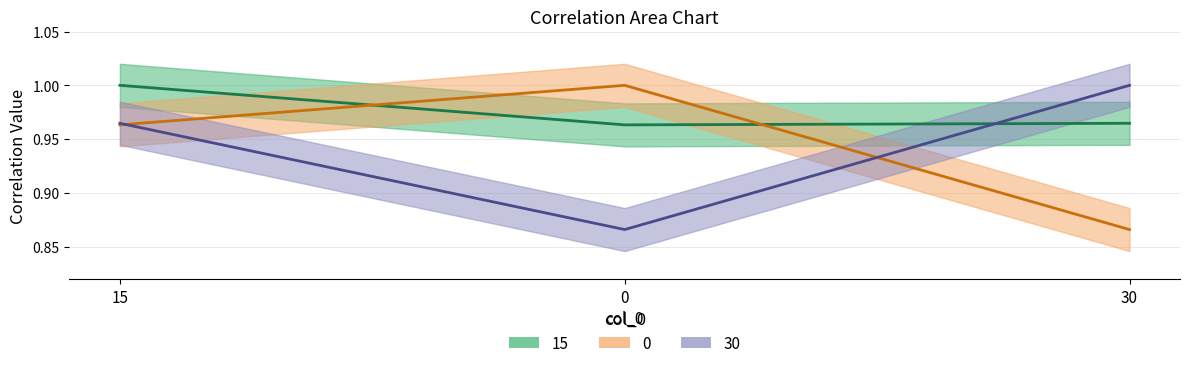

What is the difference between the 30 values at 15 and 0?

0.1